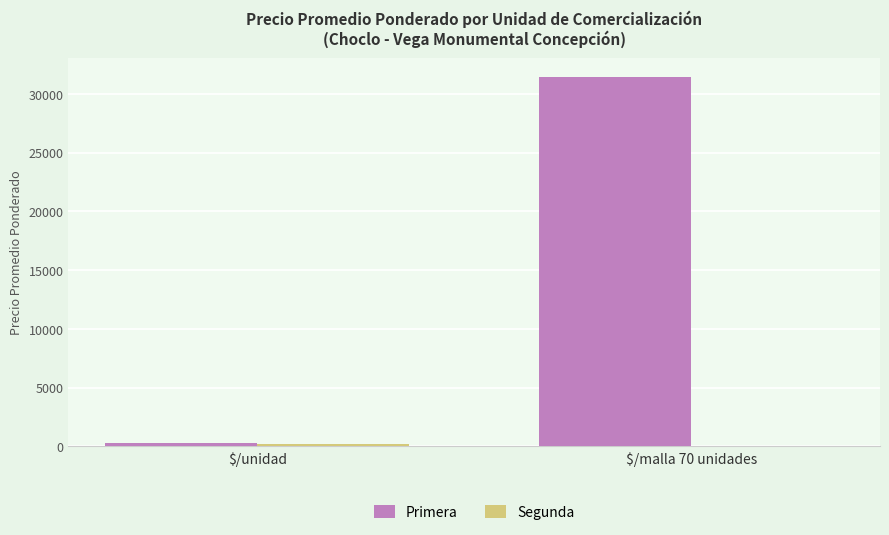

At which category is the sum across all series the highest?

$/malla 70 unidades